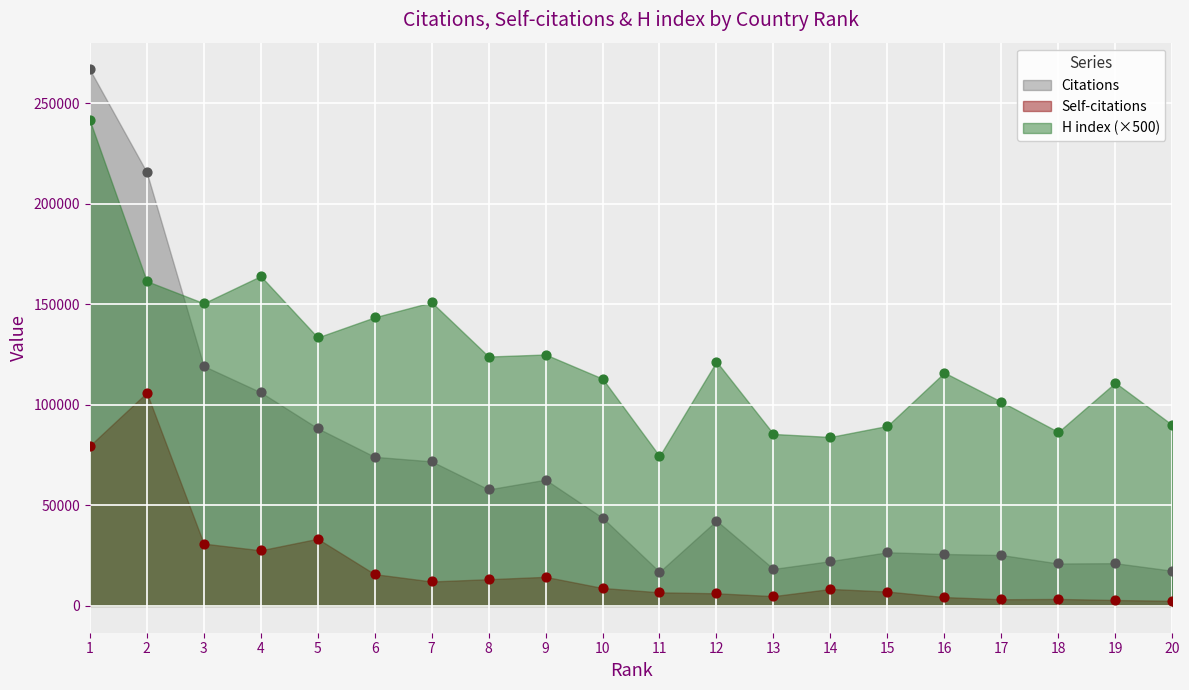

Is the value of Self-citations at 12 greater than the value of H index at 13?

No